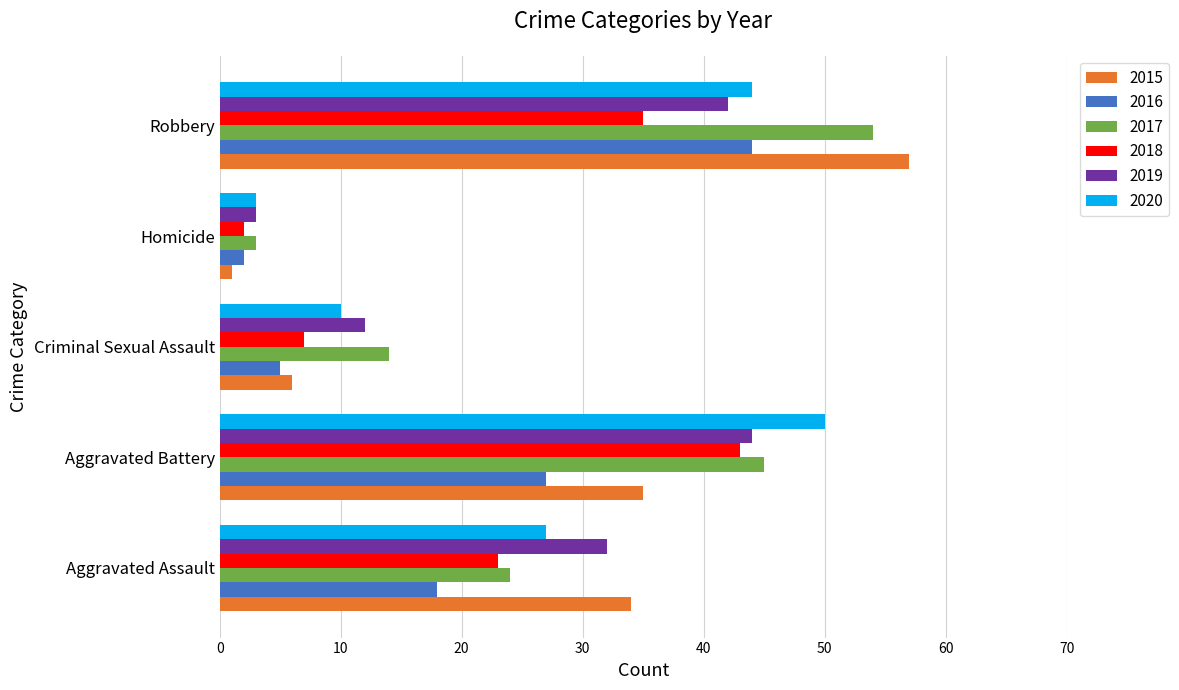

Which series has the widest spread of values?

2015